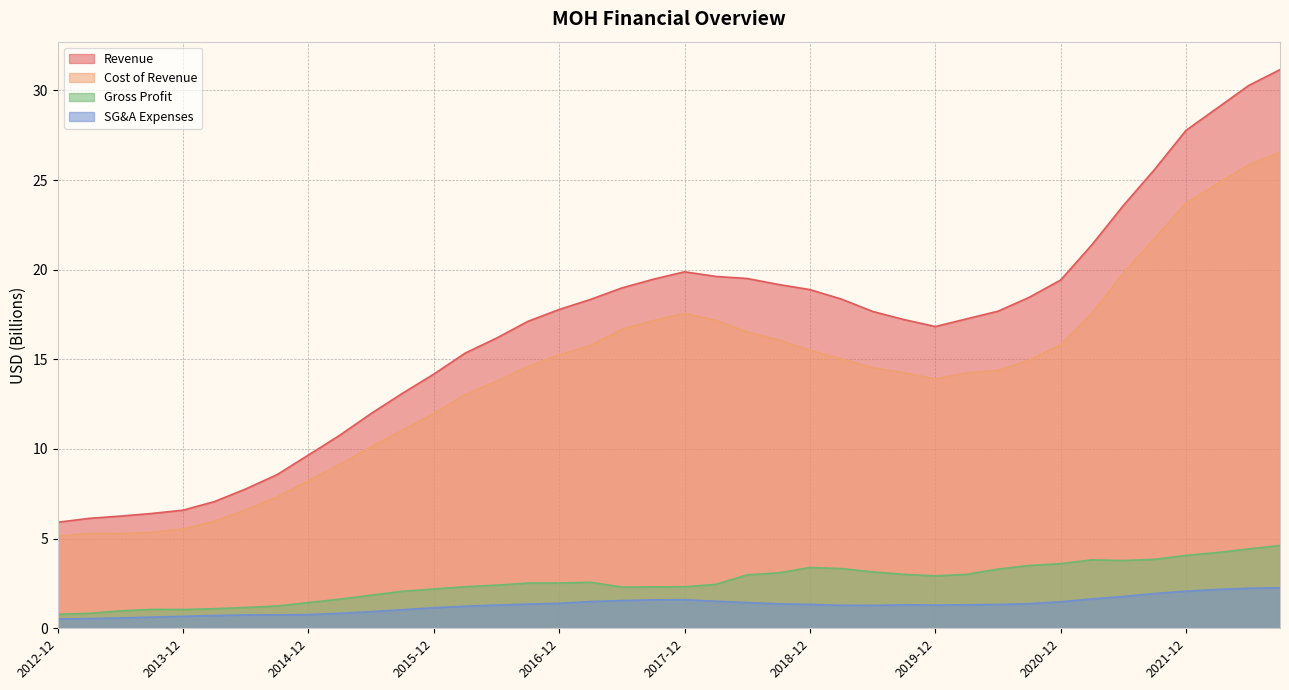

Reading right to left, transcribe all the data shown in this chart.

Revenue: 2022-09=31.2	2022-06=30.3	2022-03=29.0	2021-12=27.8	2021-09=25.6	2021-06=23.6	2021-03=21.4	2020-12=19.4	2020-09=18.5	2020-06=17.7	2020-03=17.3	2019-12=16.8	2019-09=17.2	2019-06=17.7	2019-03=18.4	2018-12=18.9	2018-09=19.2	2018-06=19.5	2018-03=19.6	2017-12=19.9	2017-09=19.5	2017-06=19.0	2017-03=18.3	2016-12=17.8	2016-09=17.1	2016-06=16.2	2016-03=15.3	2015-12=14.2	2015-09=13.1	2015-06=12.0	2015-03=10.8	2014-12=9.7	2014-09=8.6	2014-06=7.8	2014-03=7.1	2013-12=6.6	2013-09=6.4	2013-06=6.3	2013-03=6.1	2012-12=5.9
Cost of Revenue: 2022-09=26.5	2022-06=25.8	2022-03=24.8	2021-12=23.7	2021-09=21.8	2021-06=19.8	2021-03=17.6	2020-12=15.8	2020-09=15.0	2020-06=14.4	2020-03=14.2	2019-12=13.9	2019-09=14.2	2019-06=14.5	2019-03=15.0	2018-12=15.5	2018-09=16.1	2018-06=16.5	2018-03=17.2	2017-12=17.6	2017-09=17.2	2017-06=16.7	2017-03=15.8	2016-12=15.3	2016-09=14.6	2016-06=13.8	2016-03=13.0	2015-12=12.0	2015-09=11.0	2015-06=10.1	2015-03=9.1	2014-12=8.2	2014-09=7.3	2014-06=6.6	2014-03=6.0	2013-12=5.5	2013-09=5.4	2013-06=5.3	2013-03=5.3	2012-12=5.1
Gross Profit: 2022-09=4.6	2022-06=4.4	2022-03=4.2	2021-12=4.1	2021-09=3.8	2021-06=3.8	2021-03=3.8	2020-12=3.6	2020-09=3.5	2020-06=3.3	2020-03=3.0	2019-12=2.9	2019-09=3.0	2019-06=3.1	2019-03=3.3	2018-12=3.4	2018-09=3.1	2018-06=3.0	2018-03=2.5	2017-12=2.3	2017-09=2.3	2017-06=2.3	2017-03=2.6	2016-12=2.5	2016-09=2.5	2016-06=2.4	2016-03=2.3	2015-12=2.2	2015-09=2.1	2015-06=1.8	2015-03=1.6	2014-12=1.4	2014-09=1.2	2014-06=1.2	2014-03=1.1	2013-12=1.0	2013-09=1.1	2013-06=1.0	2013-03=0.8	2012-12=0.8
SG&A Expenses: 2022-09=2.3	2022-06=2.2	2022-03=2.2	2021-12=2.1	2021-09=1.9	2021-06=1.8	2021-03=1.6	2020-12=1.5	2020-09=1.4	2020-06=1.3	2020-03=1.3	2019-12=1.3	2019-09=1.3	2019-06=1.3	2019-03=1.3	2018-12=1.3	2018-09=1.4	2018-06=1.4	2018-03=1.5	2017-12=1.6	2017-09=1.6	2017-06=1.5	2017-03=1.5	2016-12=1.4	2016-09=1.4	2016-06=1.3	2016-03=1.2	2015-12=1.1	2015-09=1.0	2015-06=0.9	2015-03=0.8	2014-12=0.8	2014-09=0.7	2014-06=0.7	2014-03=0.7	2013-12=0.7	2013-09=0.6	2013-06=0.6	2013-03=0.5	2012-12=0.5